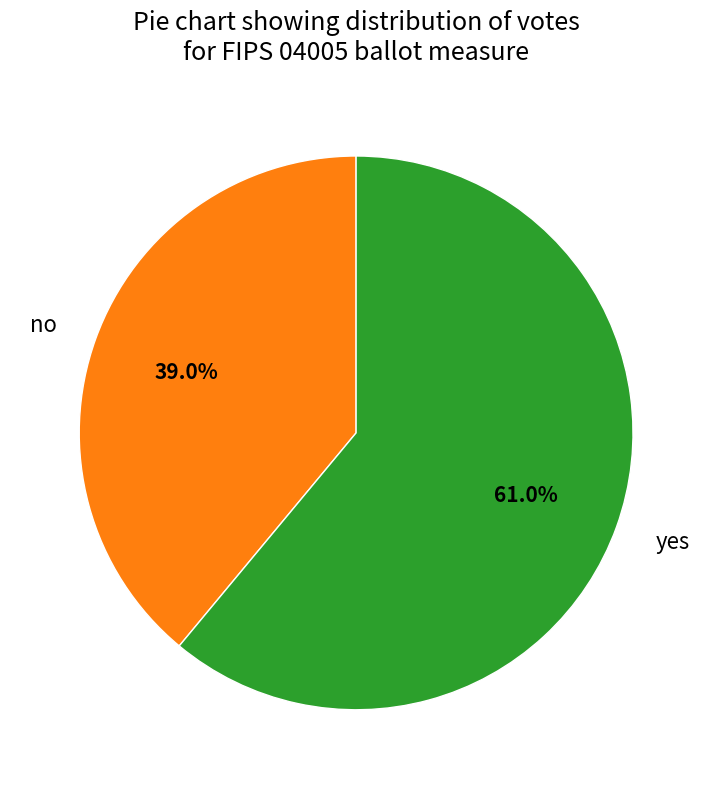

How much of the chart is everything except no?

61.0%